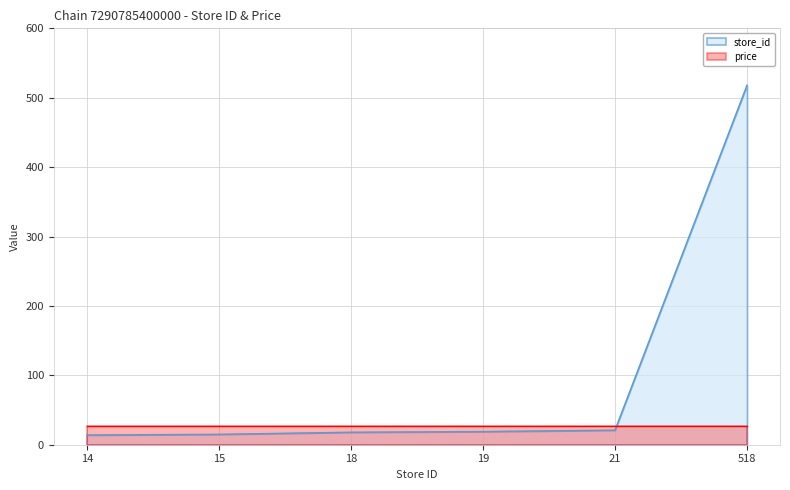

The value at 18 is 18. True or false?

True